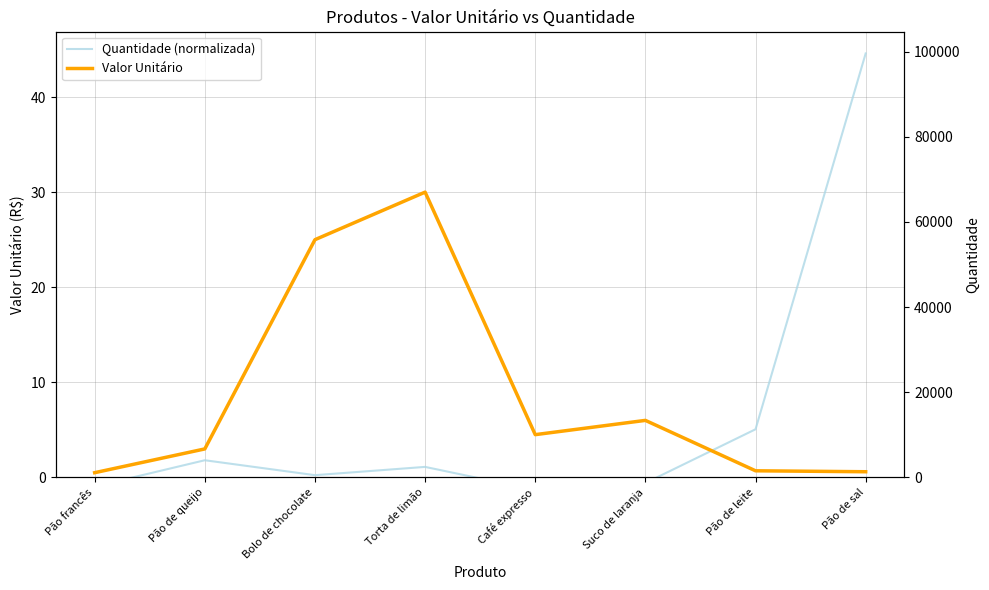

At how many categories does at least one series exceed 0?

8